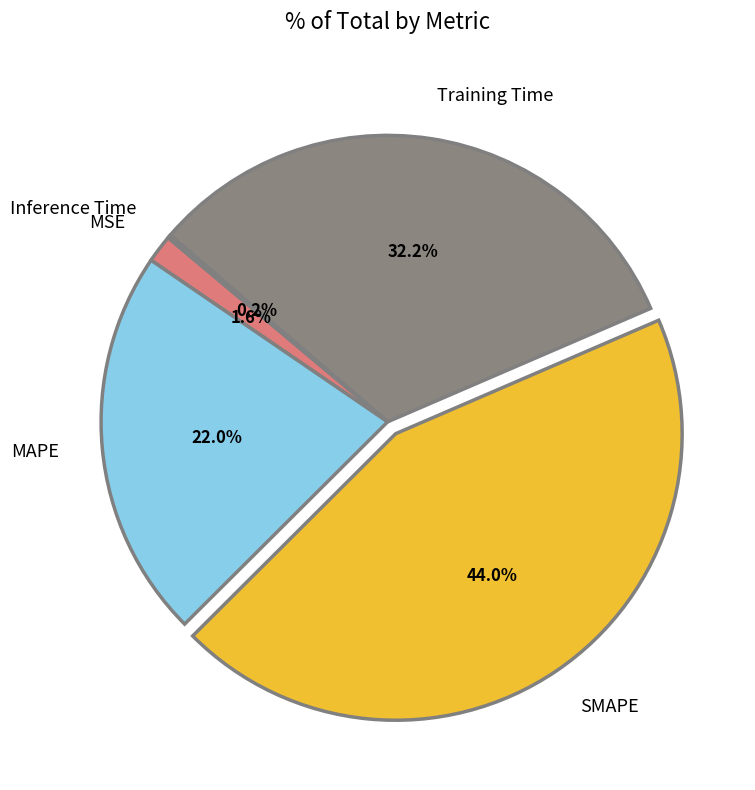

Which category has the biggest portion of the pie?

SMAPE